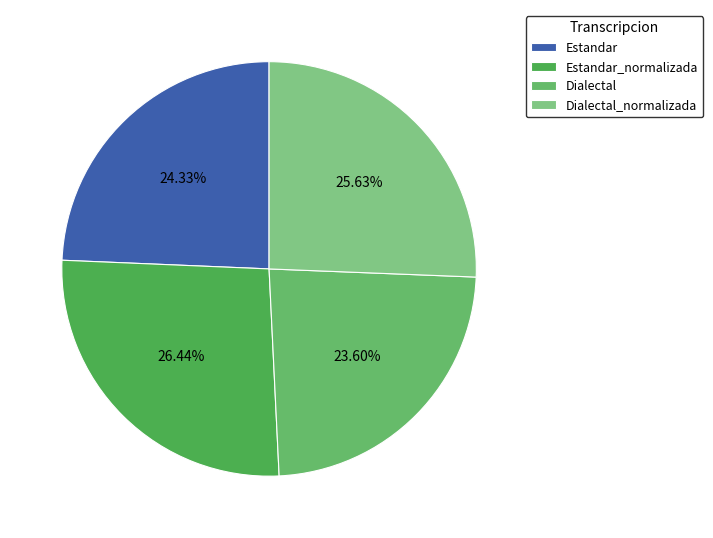

To the nearest percent, what portion does Estandar represent?

24%